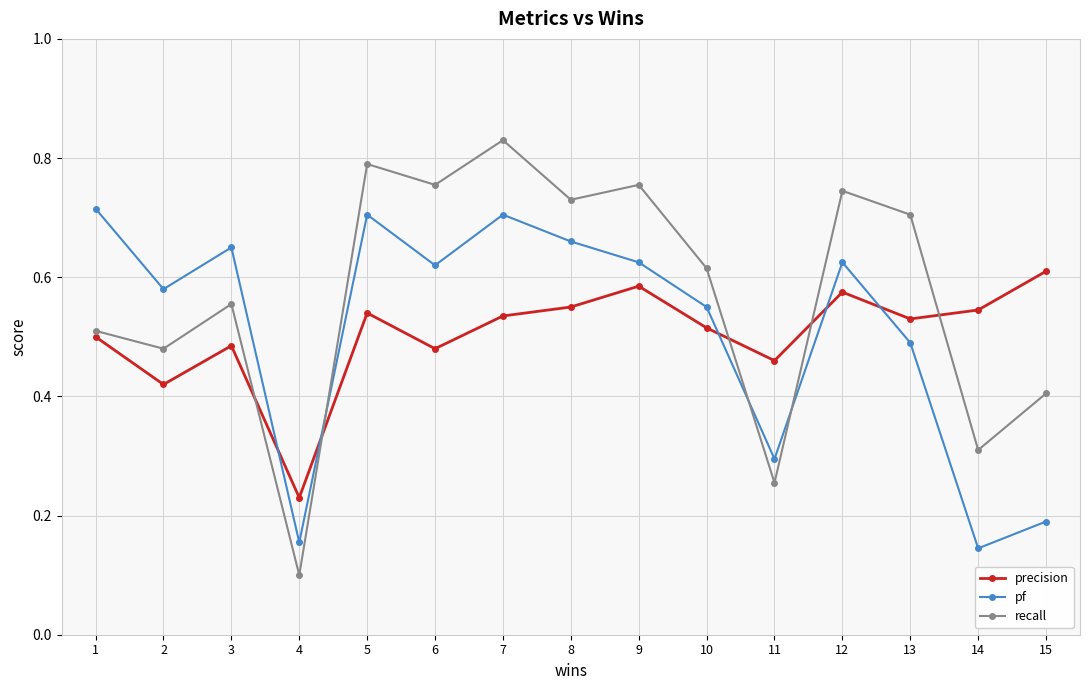

Rank the series at 5 from lowest to highest value.

precision, pf, recall